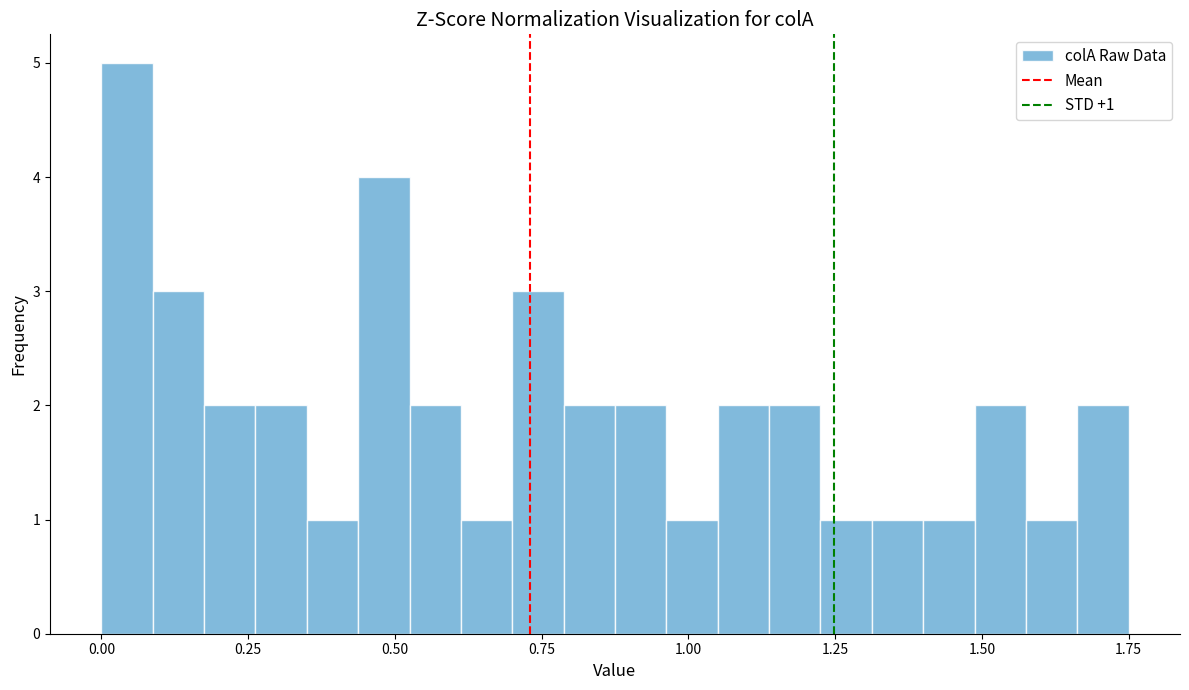

Read against the x-axis, roughly where is the centre of the tallest bar?

0.05